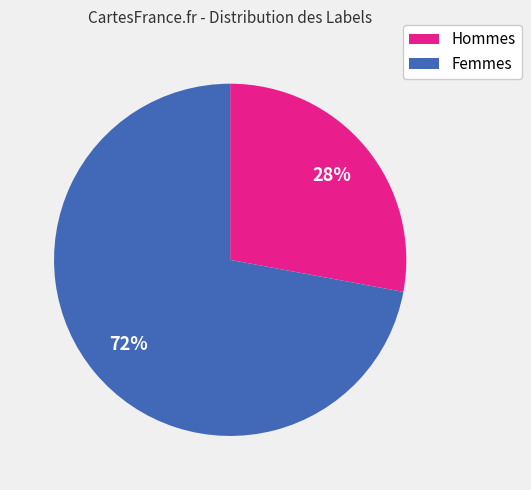

Is it true that Hommes is 35% of the pie?

False